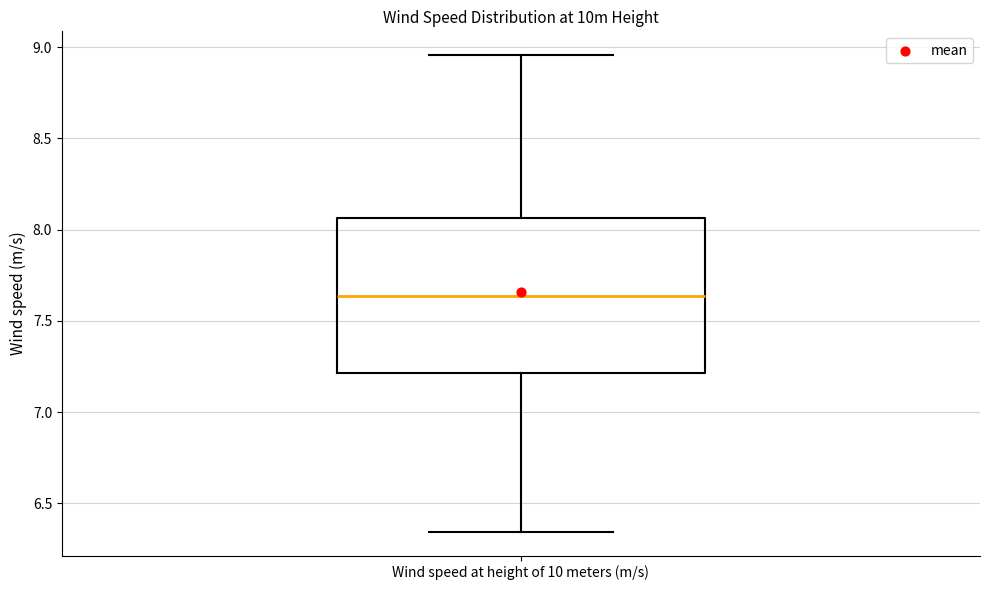

Where does the lower whisker of the box for Wind speed at height of 10 meters (m/s) end on the y-axis? The values are not printed on the chart, so give them approximately, as read against the axis.

6.35